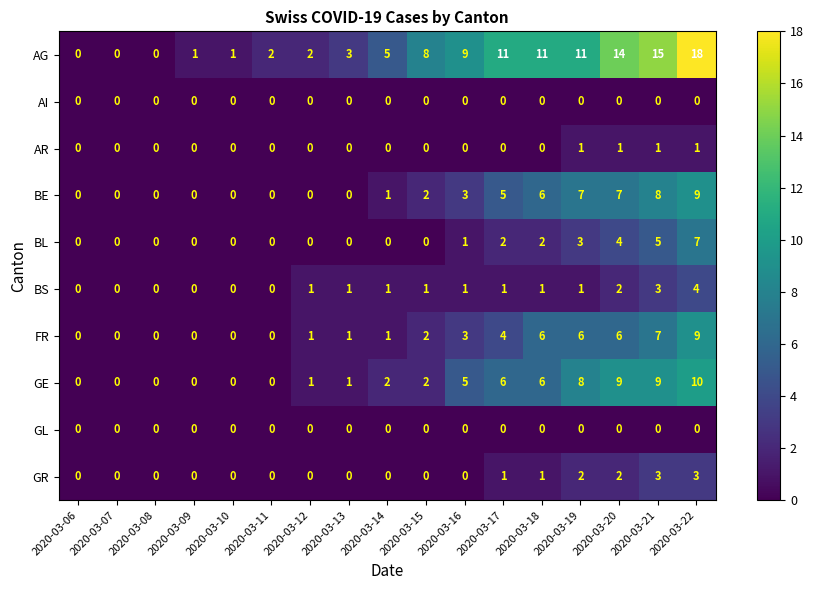

How many data points in BL are above 0?

7